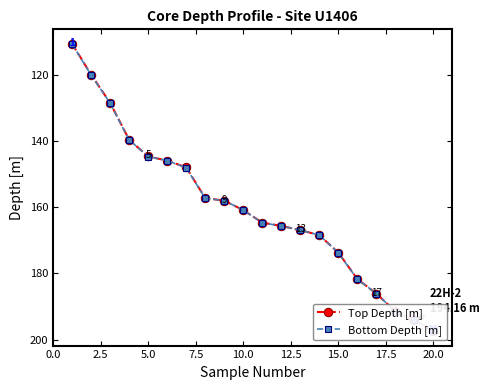

Is the value of Top Depth [m] at 15 greater than the value of Bottom Depth [m] at 14?

Yes